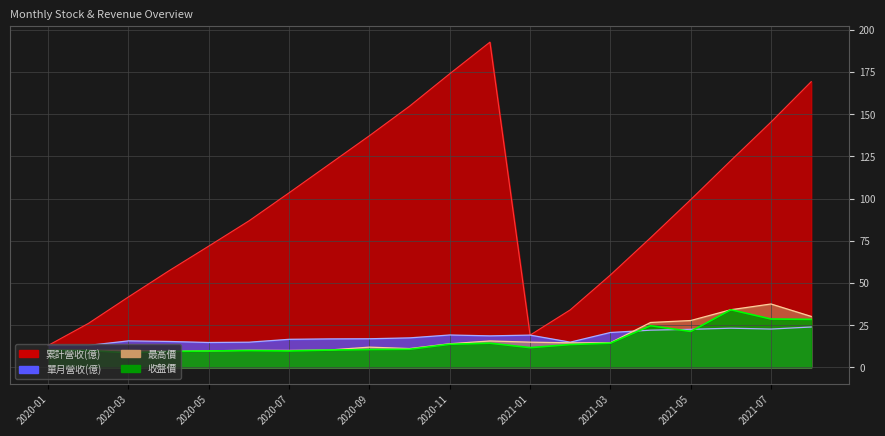

Read the 累計營收(億) value at 2020-01.

13.0